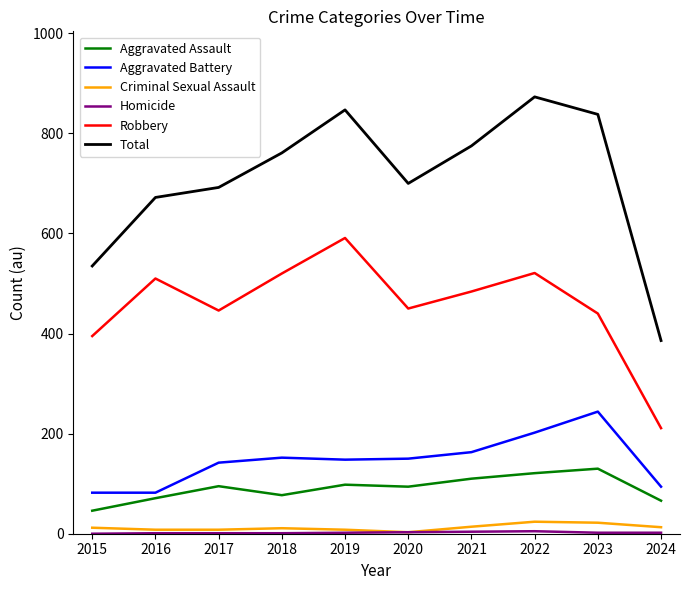

The Total series shows 847 at 2019. True or false?

True